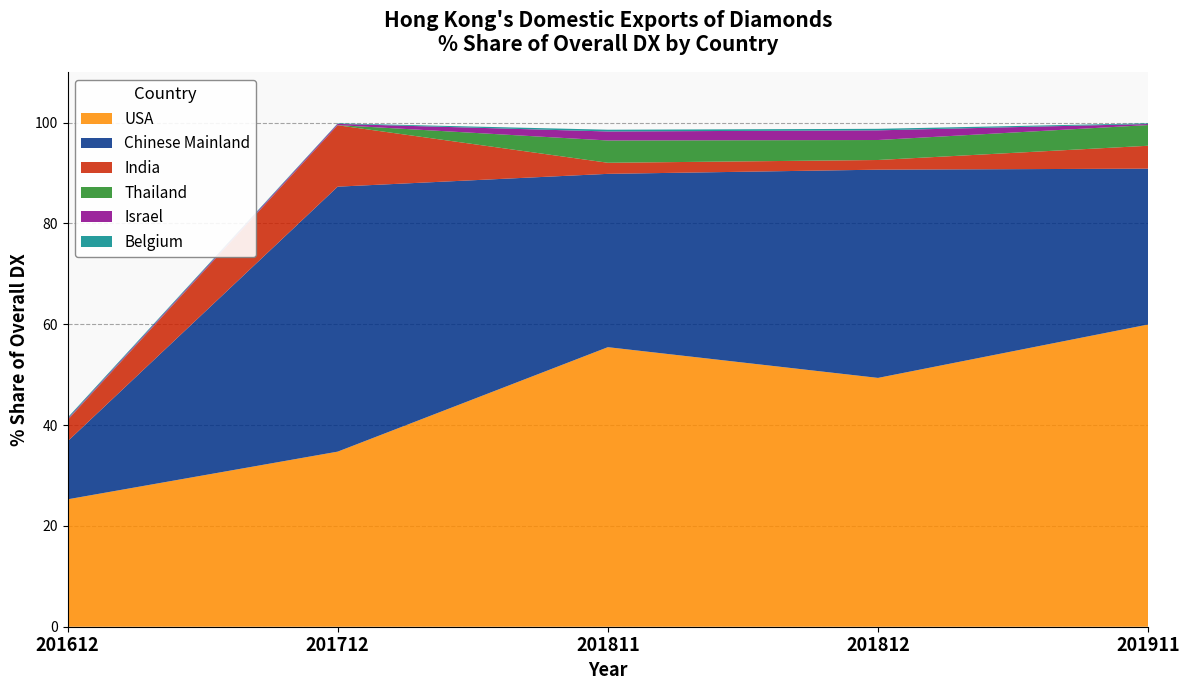

Reading left to right, list all the values displayed in this chart.

USA: 201612=25.3	201712=34.7	201811=55.5	201812=49.4	201911=60.0
Chinese Mainland: 201612=11.5	201712=52.6	201811=34.4	201812=41.3	201911=30.9
India: 201612=4.2	201712=12.2	201811=2.2	201812=1.9	201911=4.5
Thailand: 201612=0.1	201712=0.0	201811=4.4	201812=4.0	201911=4.1
Israel: 201612=0.2	201712=0.2	201811=1.8	201812=1.9	201911=0.2
Belgium: 201612=0.2	201712=0.1	201811=0.3	201812=0.3	201911=0.1